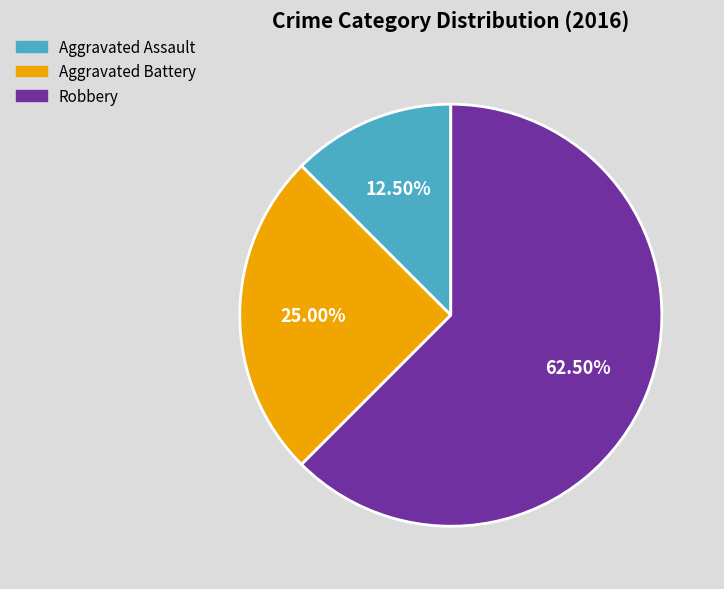

Rank the categories by value from lowest to highest.

Aggravated Assault, Aggravated Battery, Robbery